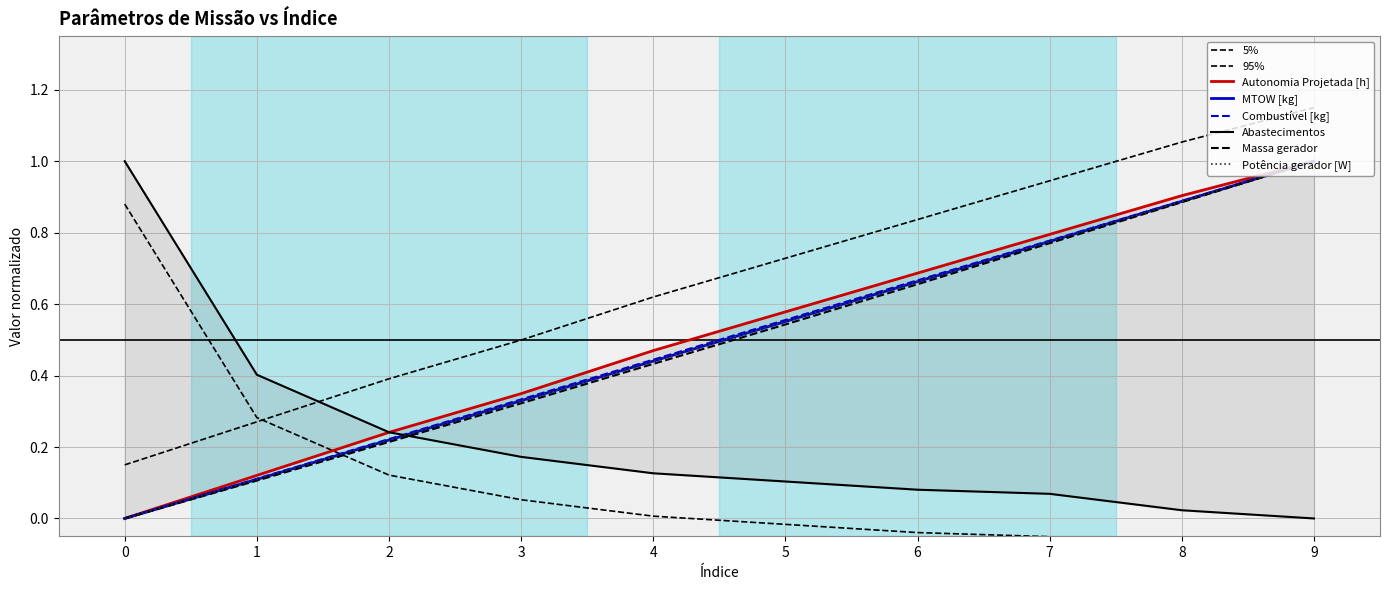

At how many categories does at least one series exceed 0?

10